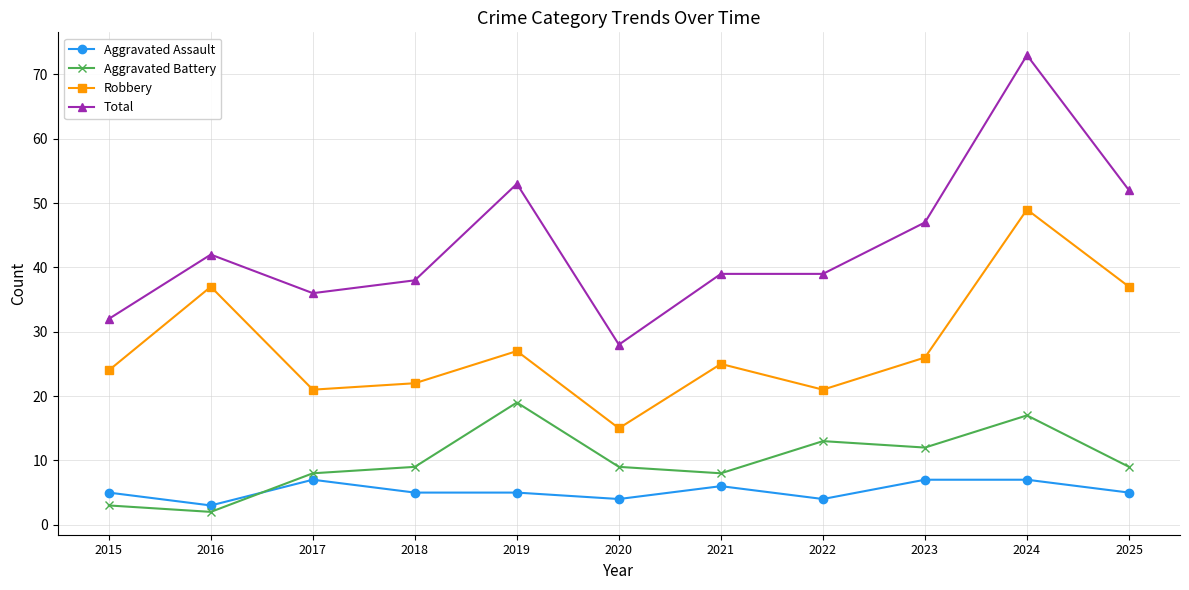

The value of Aggravated Assault at 2023 is 7. True or false?

True